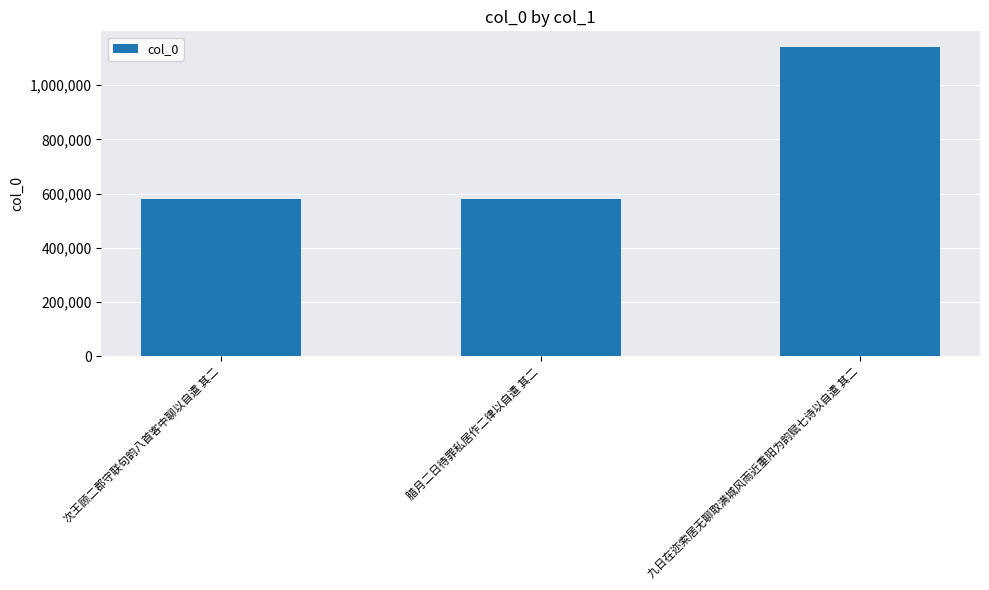

What is the change in value from 腊月二日待罪私居作二律以自遣 其二 to 九日在迩索居无聊取满城风雨近重阳为韵赋七诗以自遣 其二?

+559733